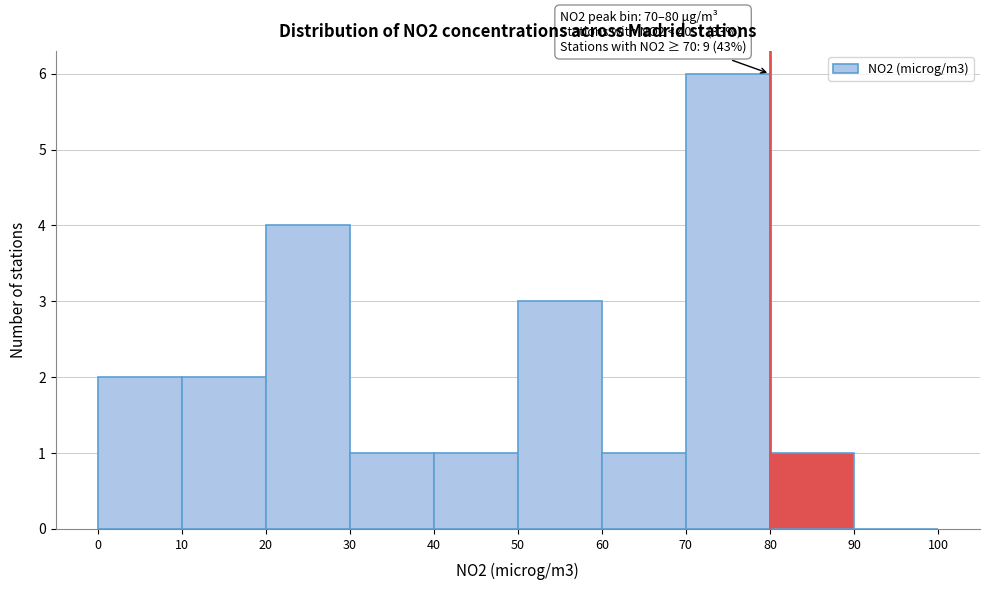

Over which range of the x-axis is the bar tallest?

70 to 80